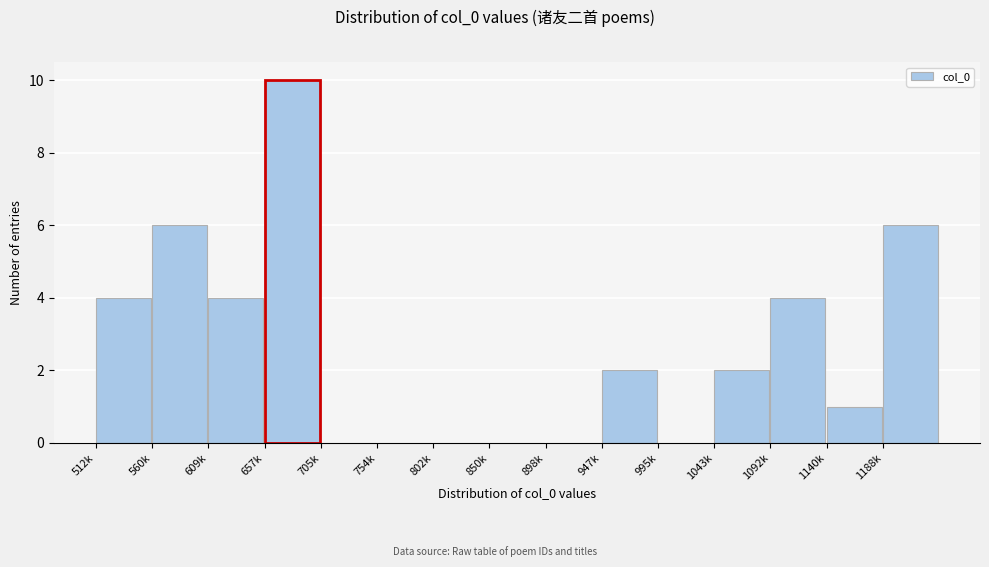

Reading left to right, transcribe all the data shown in this chart.

512k=4	560k=6	609k=4	657k=10	705k=0	754k=0	802k=0	850k=0	898k=0	947k=2	995k=0	1043k=2	1092k=4	1140k=1	1188k=6